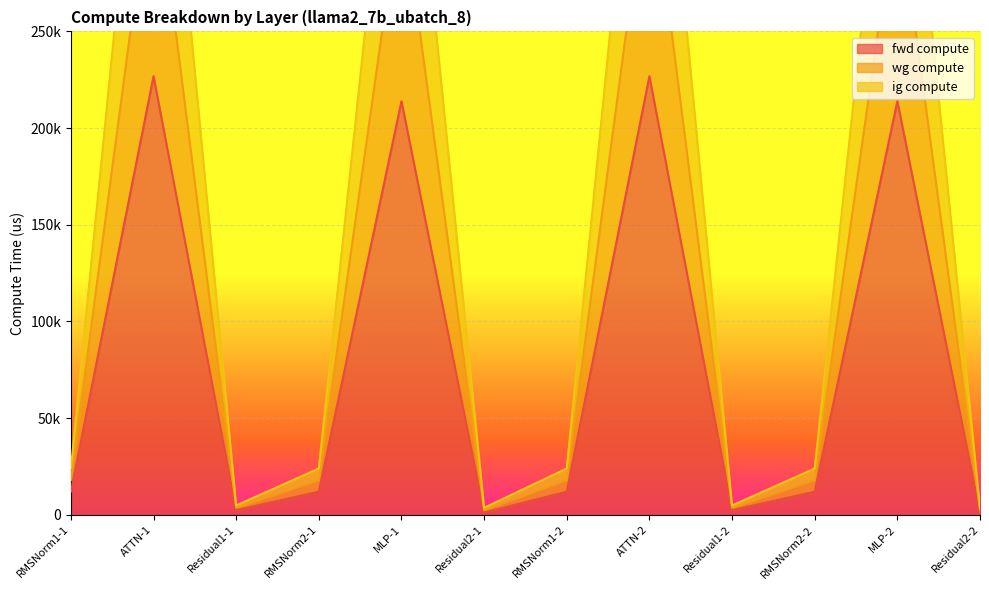

Which label corresponds to the largest value in the chart?

ATTN-1